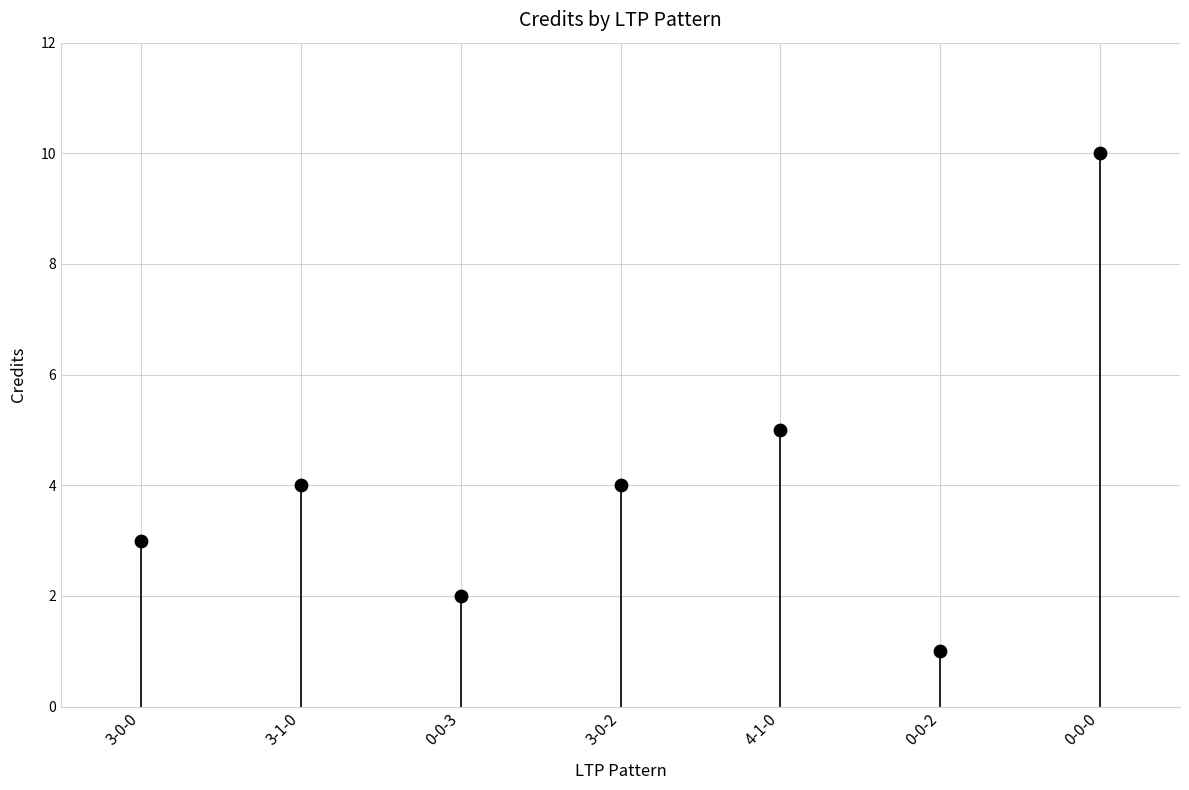

What is the average Y value?

4